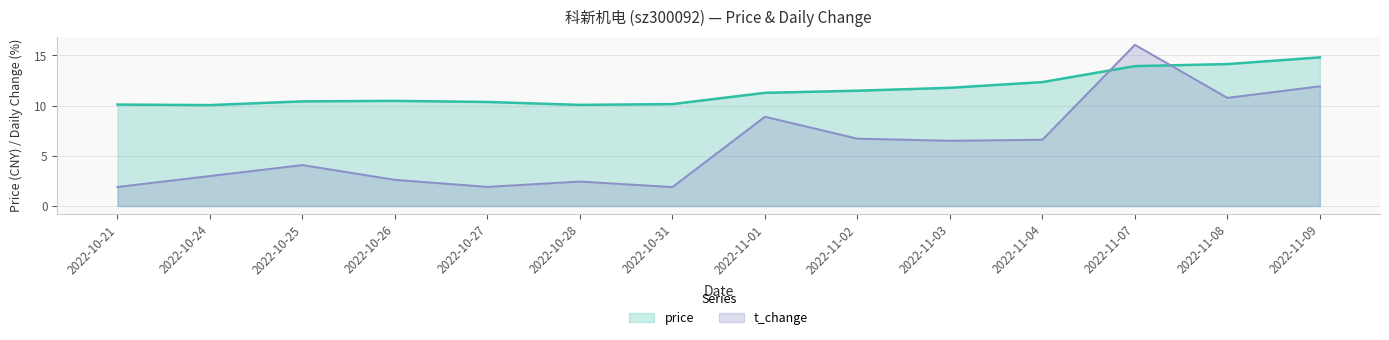

What is the highest value of the t_change series?

16.1